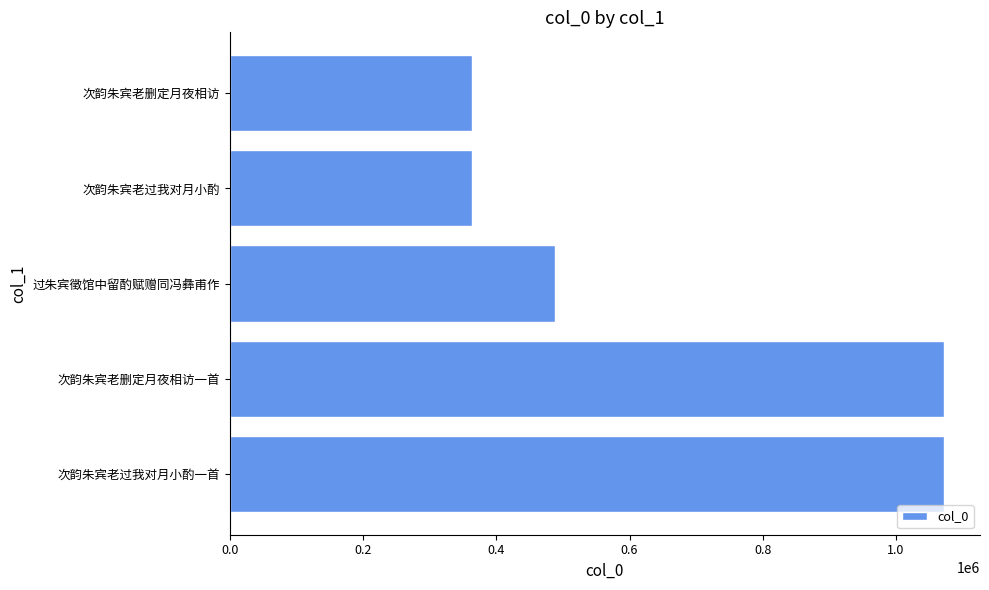

At which label is the value closest to 717847?

过朱宾徵馆中留酌赋赠同冯彝甫作